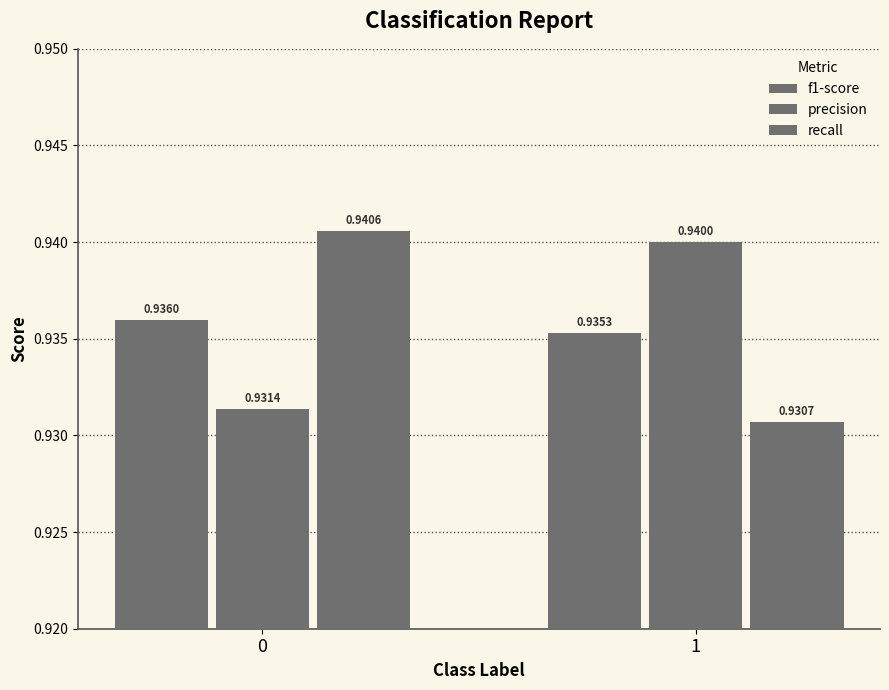

What is the value of the f1-score bar at the 2nd from the left?

0.9